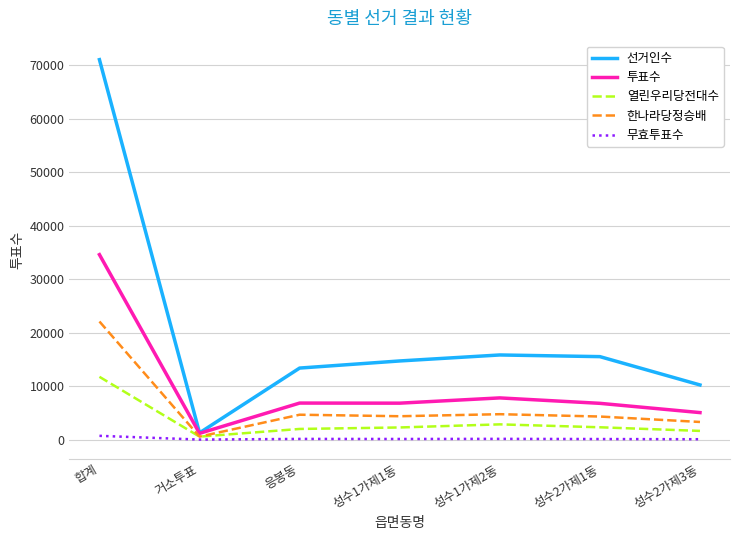

List the series in order of their peak value, highest first.

선거인수, 투표수, 한나라당정승배, 열린우리당전대수, 무효투표수